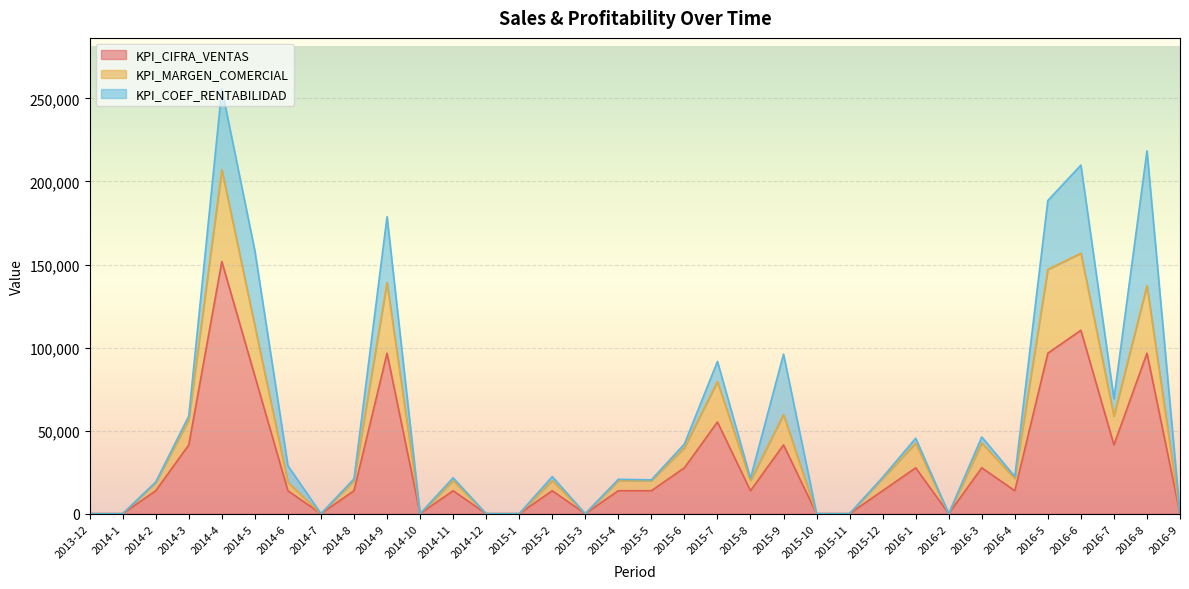

What is the difference between the maximum and minimum values in the KPI_CIFRA_VENTAS series?

151800